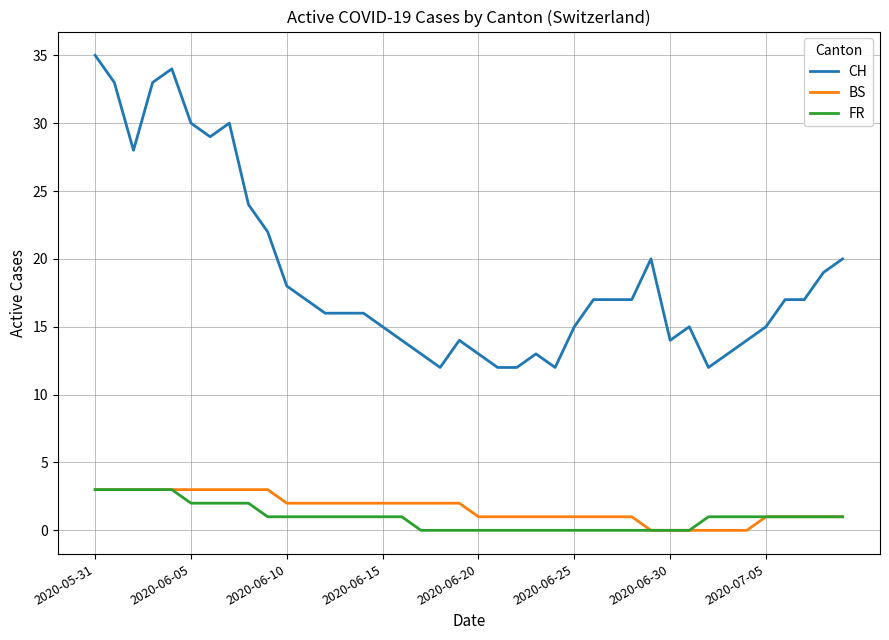

What is the highest value of the BS series?

3